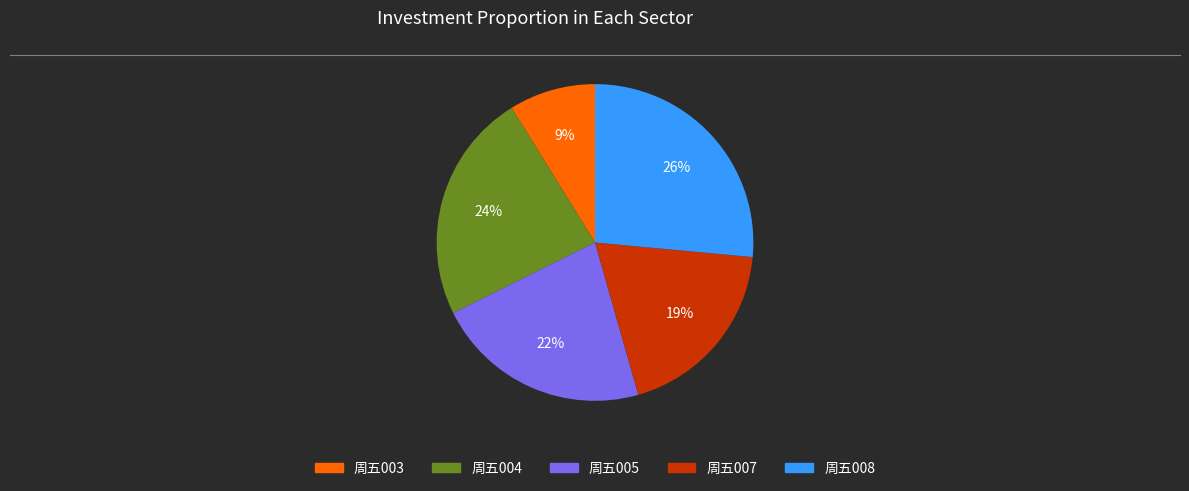

Rank the categories by value from lowest to highest.

周五003, 周五007, 周五005, 周五004, 周五008